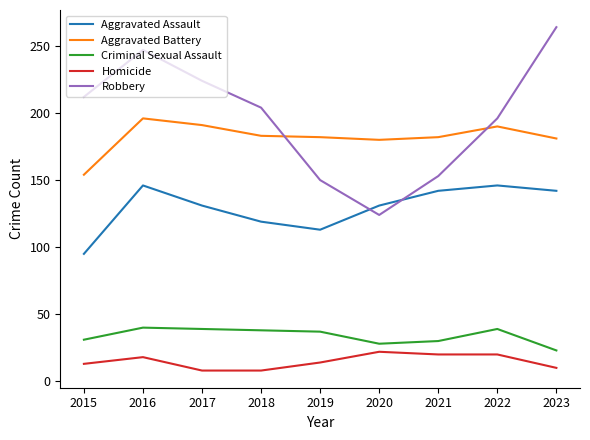

What is the difference between the maximum and minimum values in the Aggravated Assault series?

51